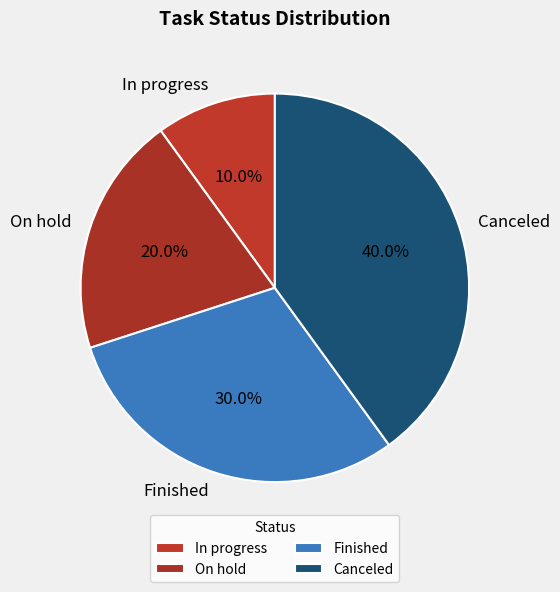

Is On hold the majority of the pie?

No